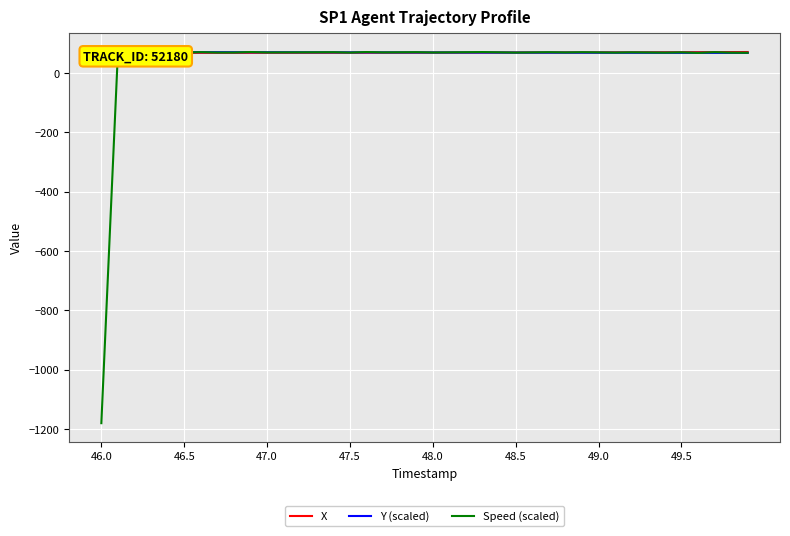

At which label does Y (scaled) first exceed 70?

46.0